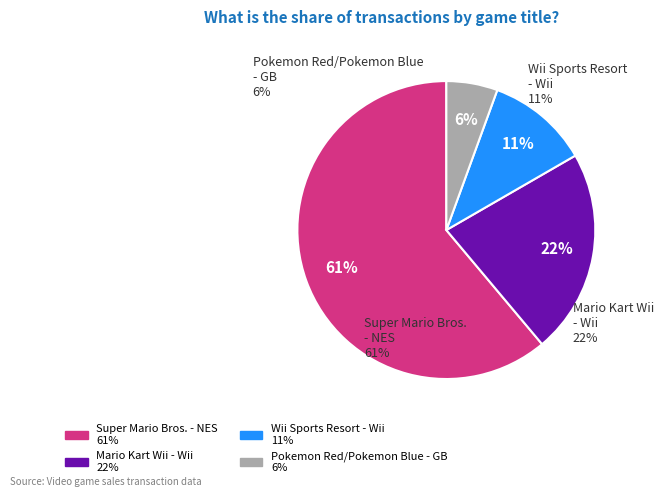

Is it true that Wii Sports Resort - Wii is 11% of the pie?

True